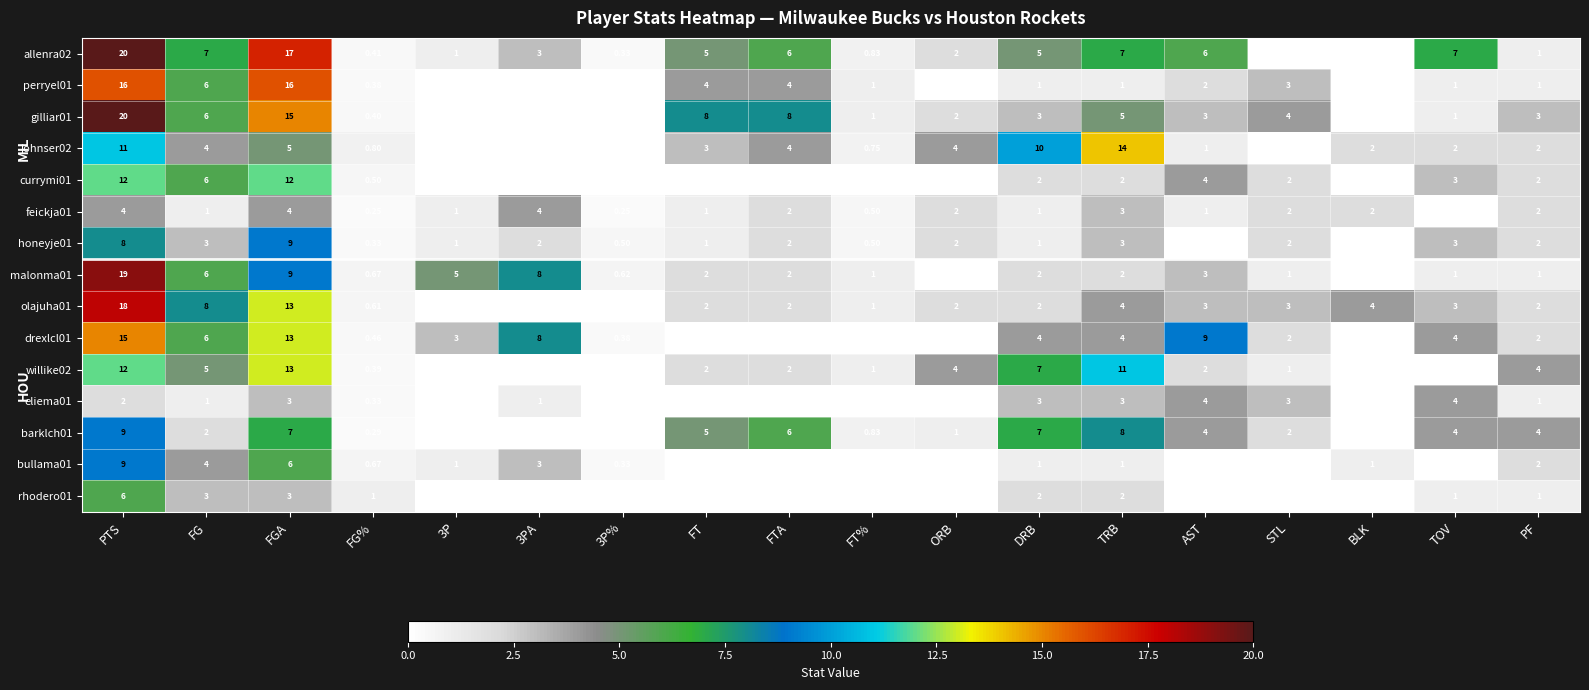

At which label does malonma01 first exceed 2?

PTS